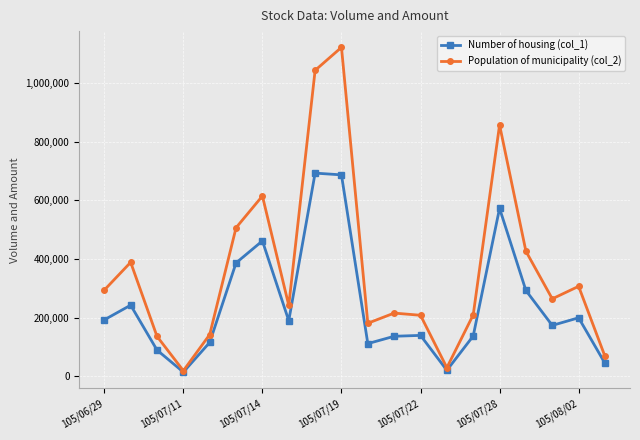

What is the greatest value displayed?

1121570